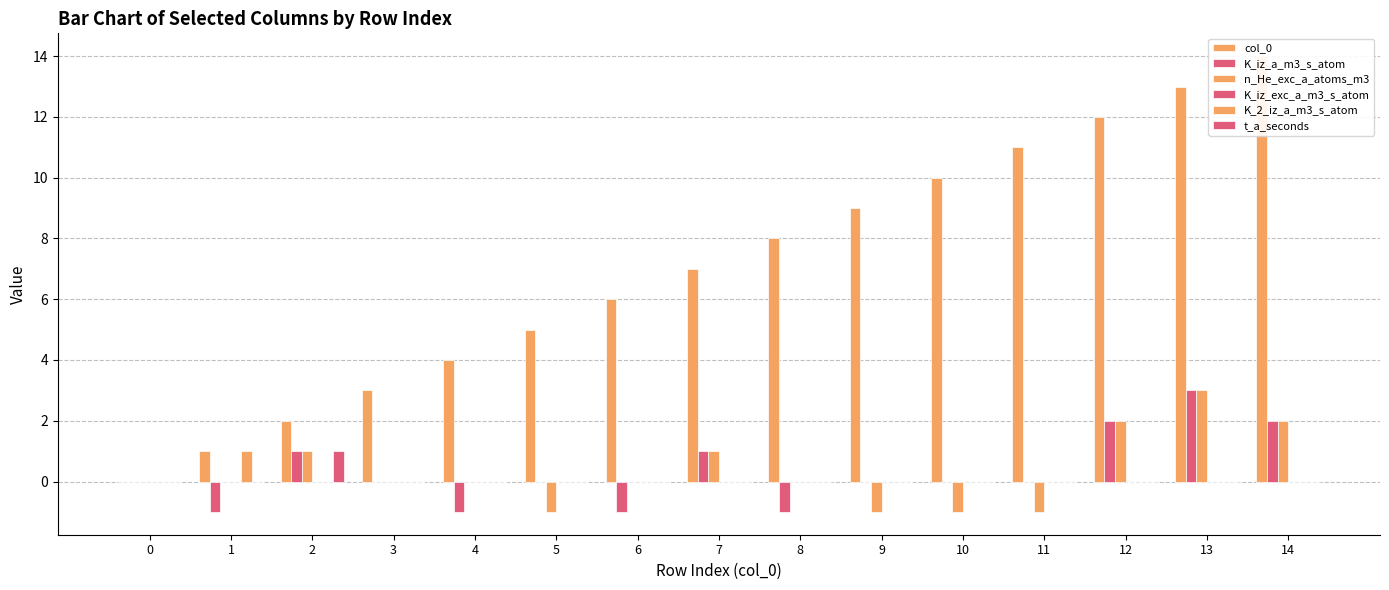

How many bars are there in each group?

6